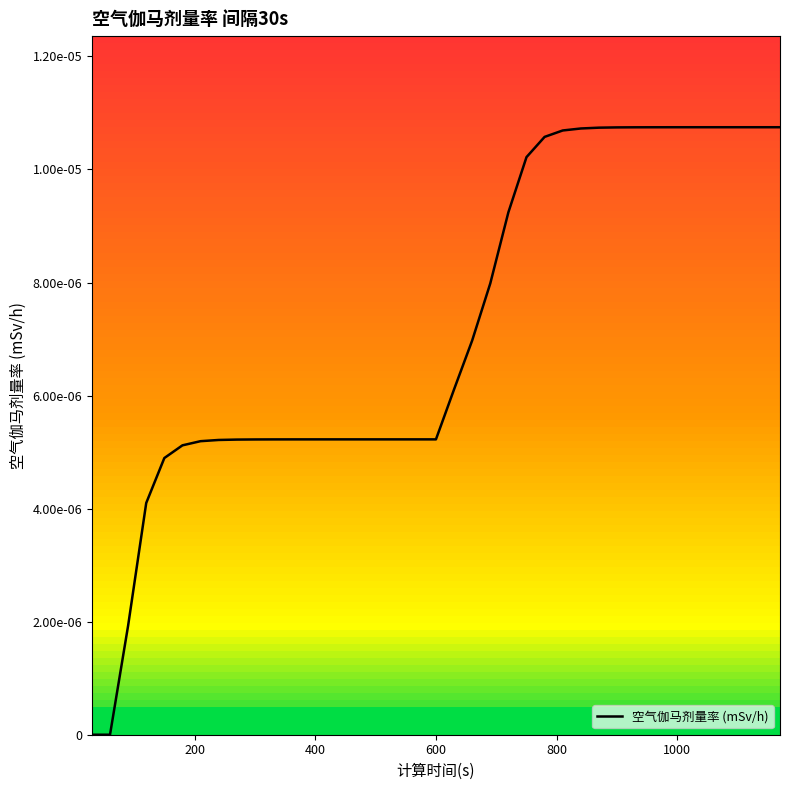

How many lines are shown in the chart?

1